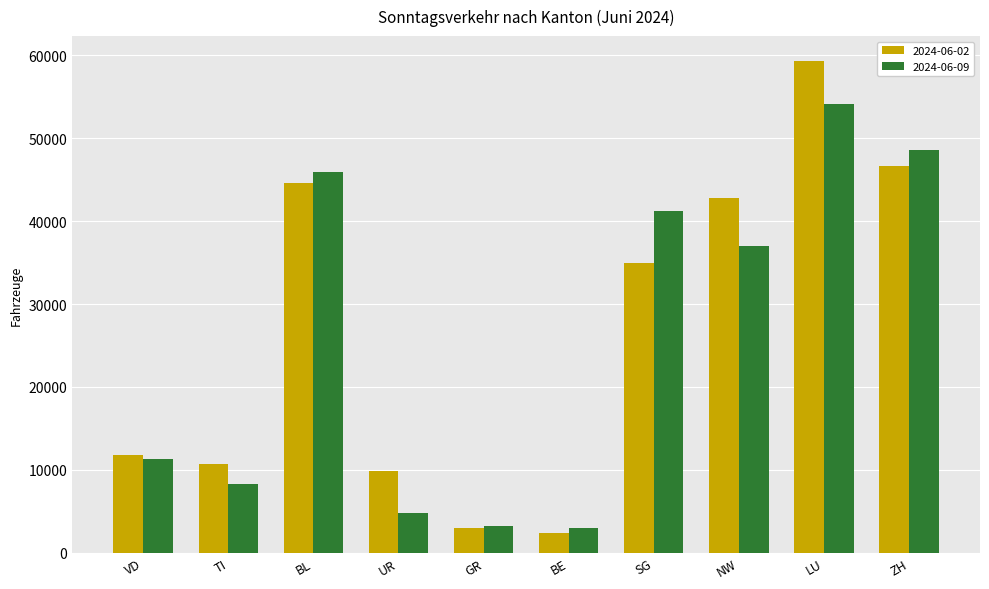

Are the bars grouped side by side (vs. stacked)?

Yes